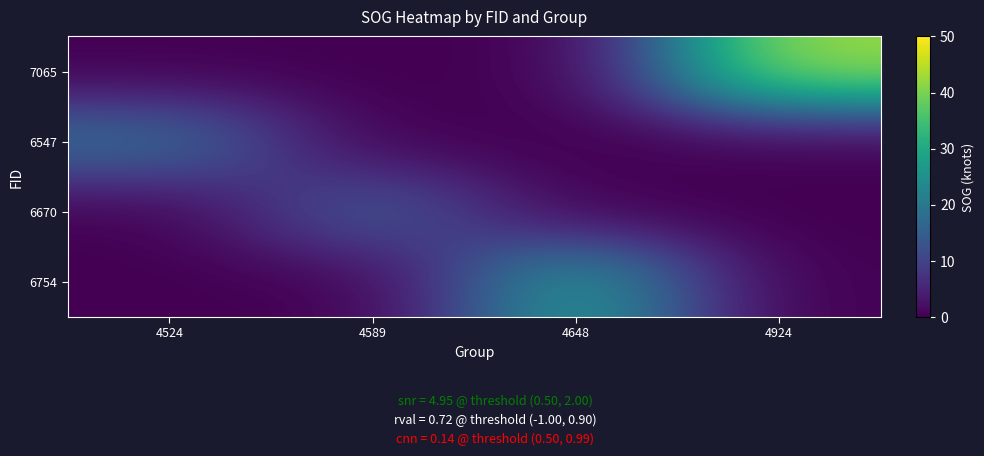

List the series in order of their peak value, highest first.

7065, 6754, 6547, 6670